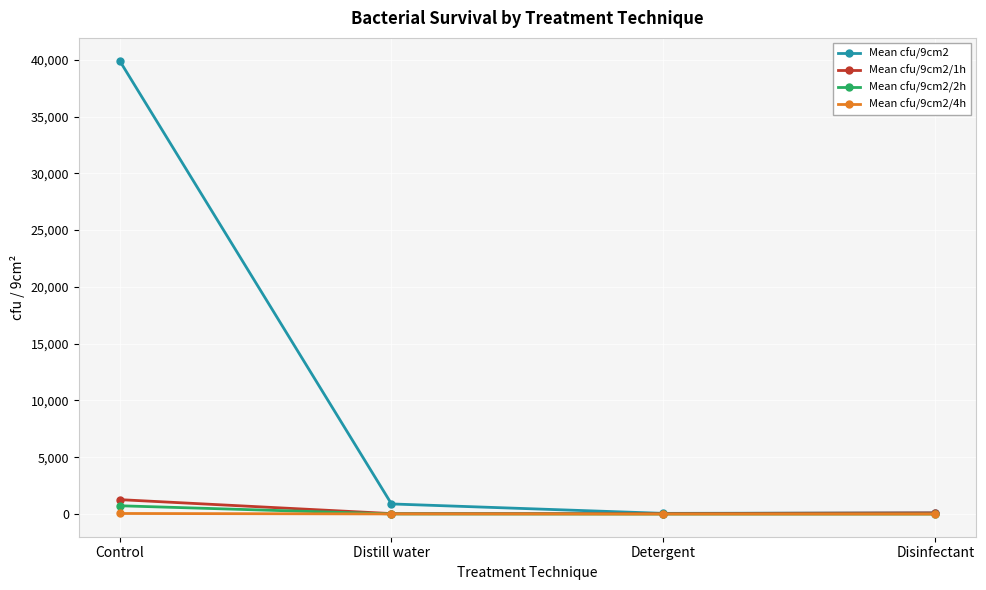

Where does the Mean cfu/9cm2/4h series first go above 10?

Control